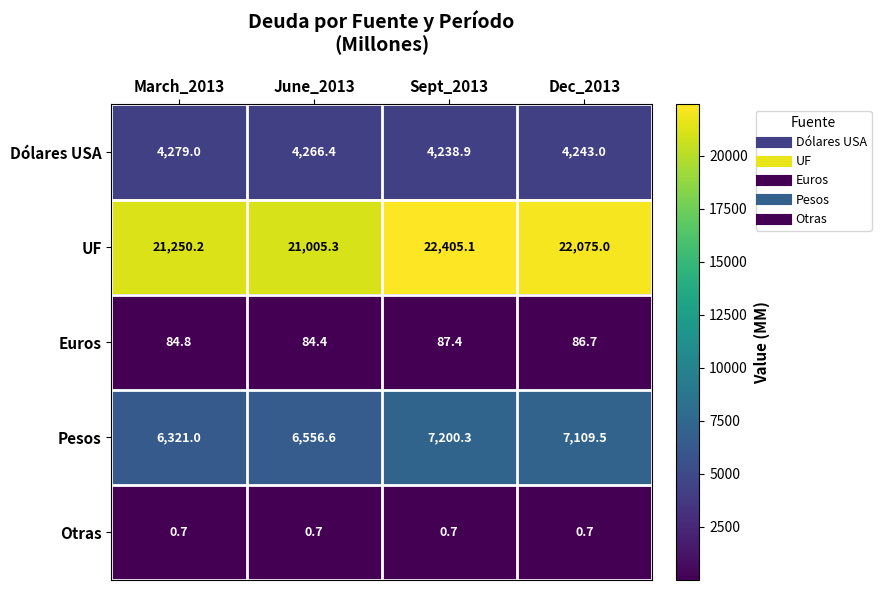

How many data points does each series have?

4